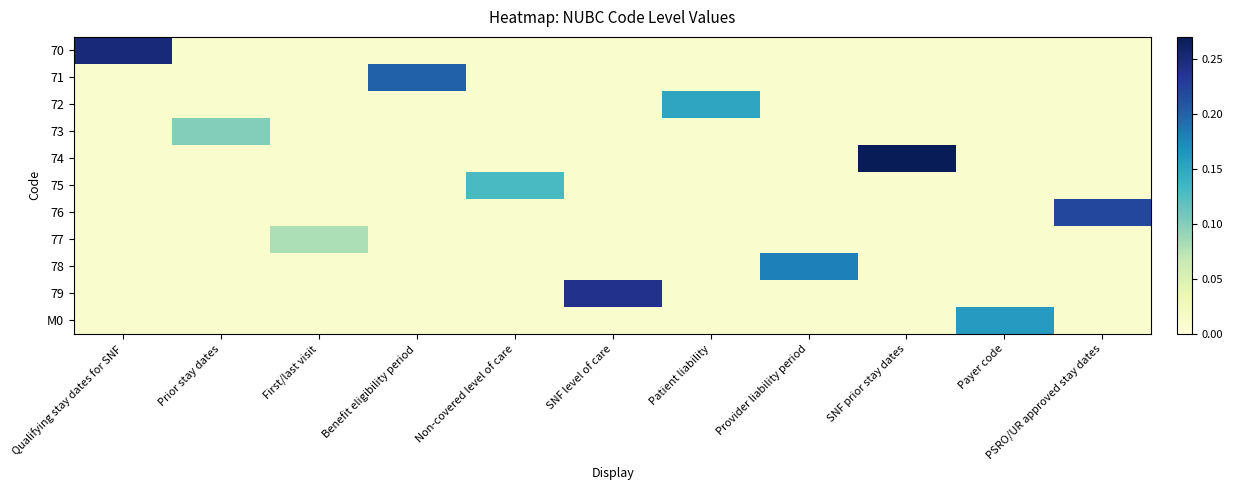

At how many categories does at least one series exceed 0?

11